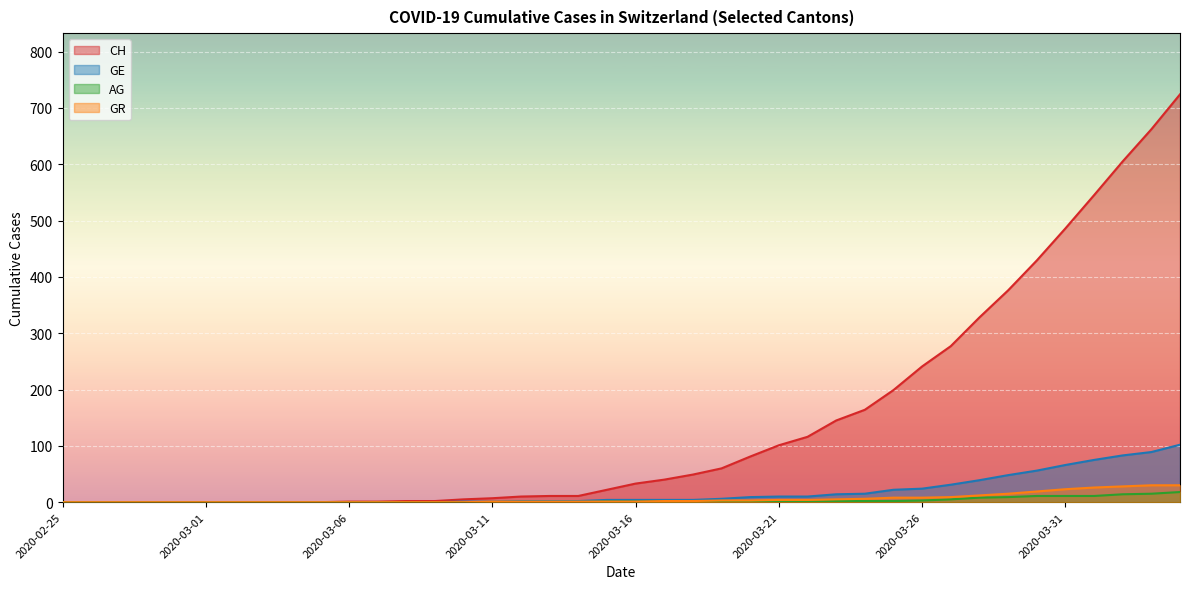

Rank the categories by CH value from lowest to highest.

2020-02-25, 2020-02-26, 2020-02-27, 2020-02-28, 2020-02-29, 2020-03-01, 2020-03-02, 2020-03-03, 2020-03-04, 2020-03-05, 2020-03-06, 2020-03-07, 2020-03-08, 2020-03-09, 2020-03-10, 2020-03-11, 2020-03-12, 2020-03-13, 2020-03-14, 2020-03-15, 2020-03-16, 2020-03-17, 2020-03-18, 2020-03-19, 2020-03-20, 2020-03-21, 2020-03-22, 2020-03-23, 2020-03-24, 2020-03-25, 2020-03-26, 2020-03-27, 2020-03-28, 2020-03-29, 2020-03-30, 2020-03-31, 2020-04-01, 2020-04-02, 2020-04-03, 2020-04-04